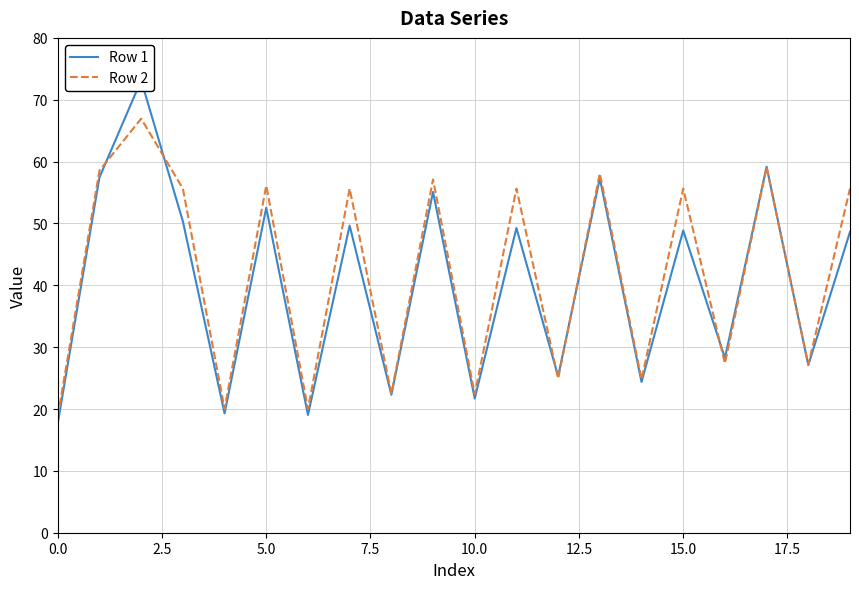

What is the maximum value for Row 2?

66.9